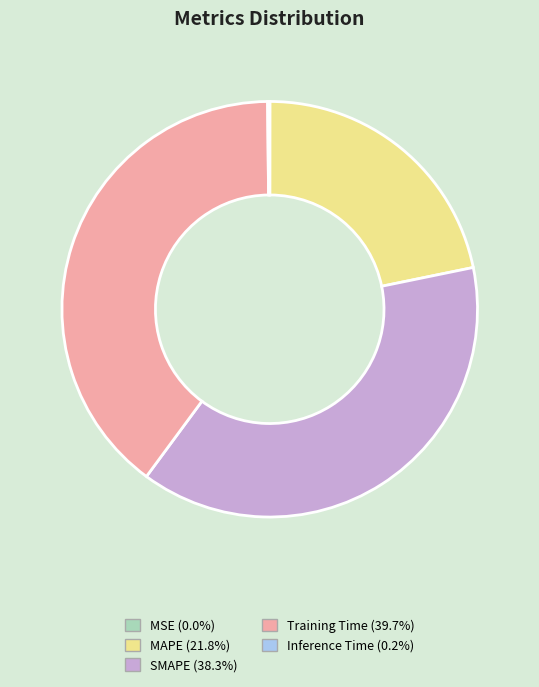

Is there a majority slice in this chart?

No